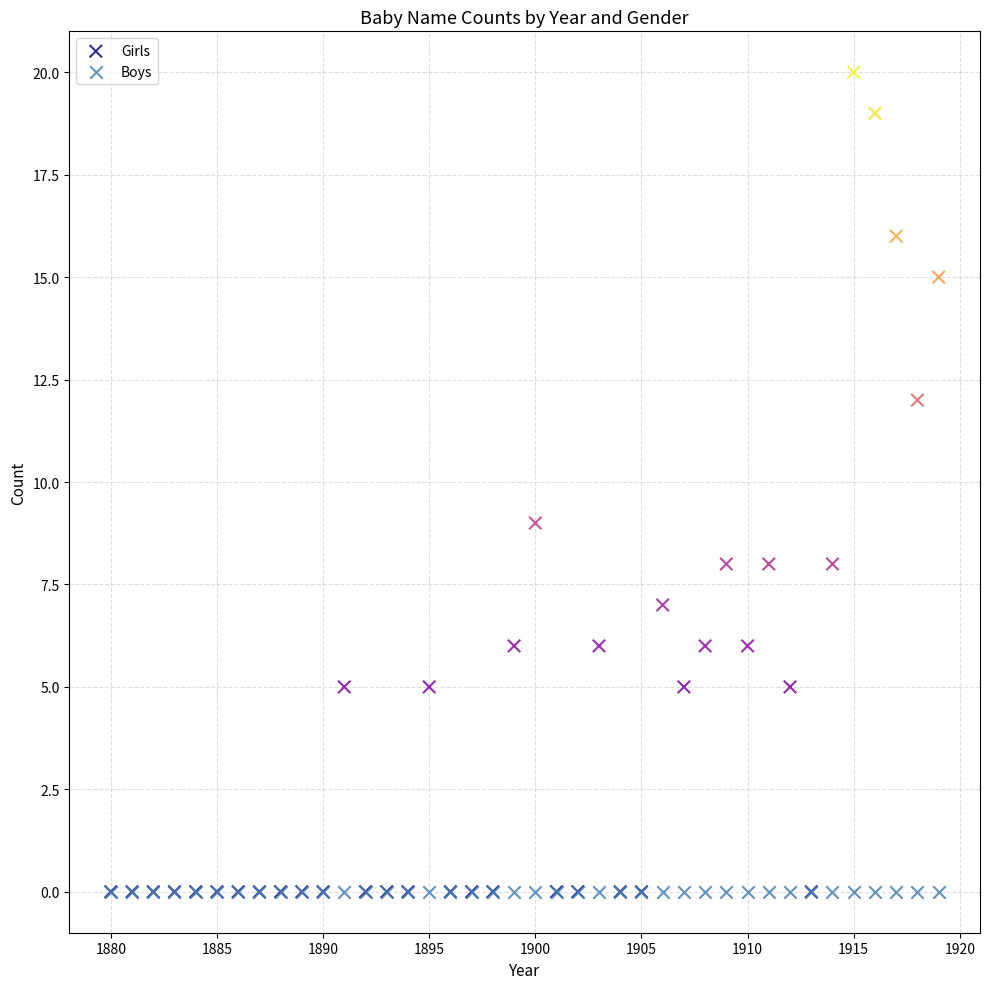

Which series reaches the maximum Y coordinate?

Girls